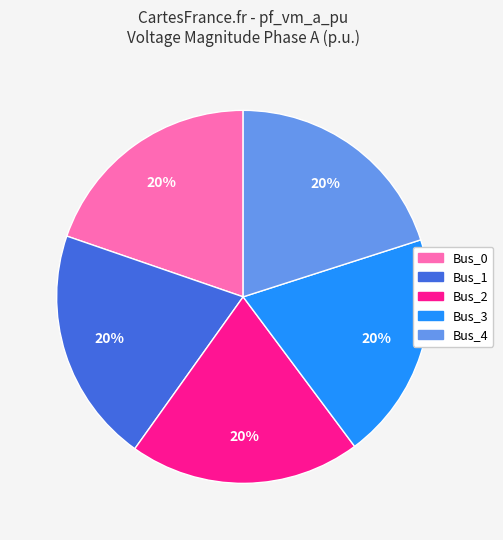

Is the sum of Bus_2 and Bus_1 greater than half?

No